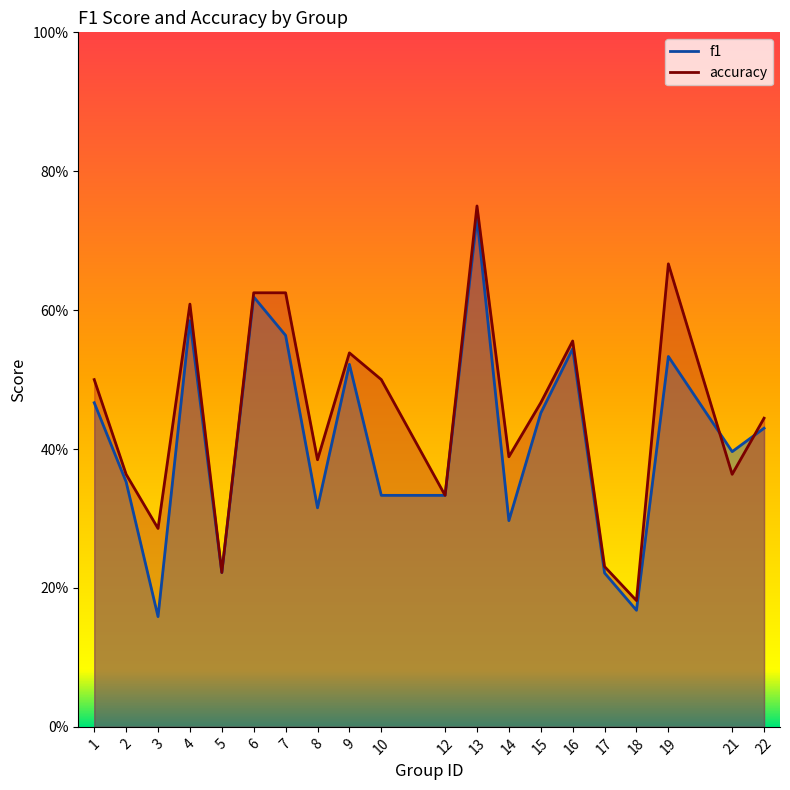

Reading left to right, list all the values displayed in this chart.

f1: 0.5	0.4	0.2	0.6	0.2	0.6	0.6	0.3	0.5	0.3	0.3	0.7	0.3	0.5	0.5	0.2	0.2	0.5	0.4	0.4
accuracy: 0.5	0.4	0.3	0.6	0.2	0.6	0.6	0.4	0.5	0.5	0.3	0.8	0.4	0.5	0.6	0.2	0.2	0.7	0.4	0.4